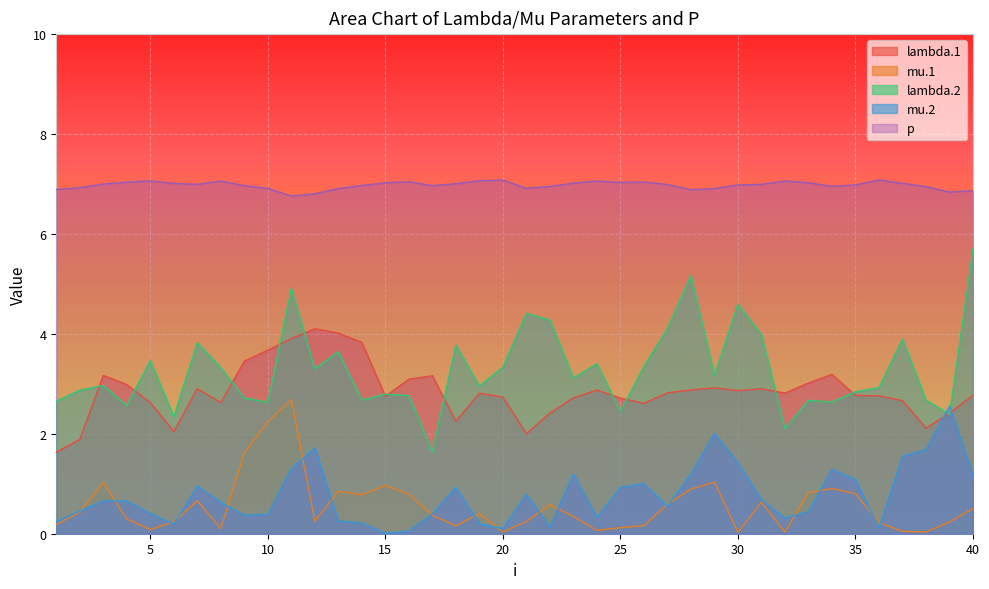

Where is mu.2 nearest to the value 1?

26